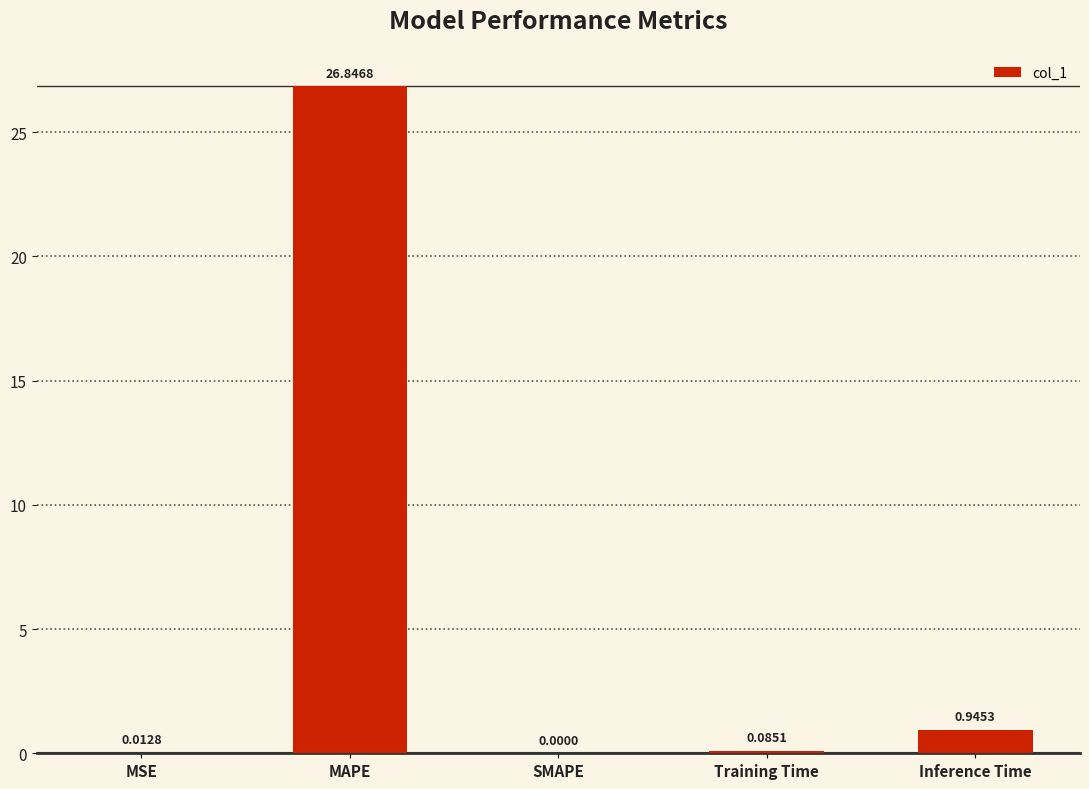

What is the sum of the values at MSE and MAPE?

26.9